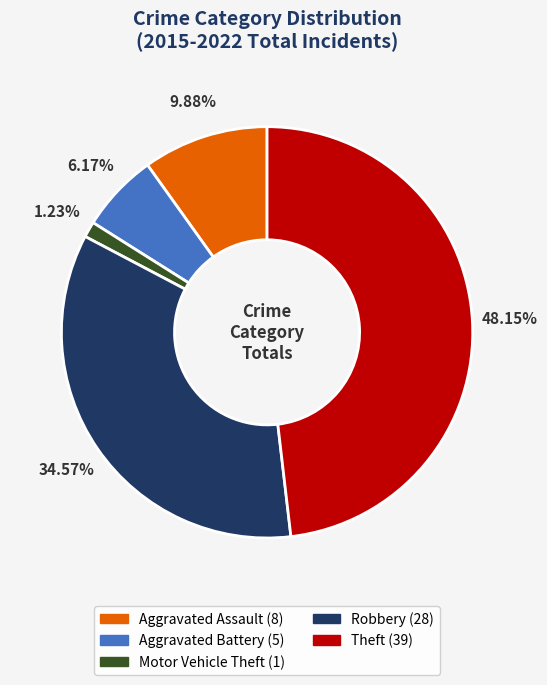

What percentage is the Aggravated Battery slice, to the nearest percent?

6%